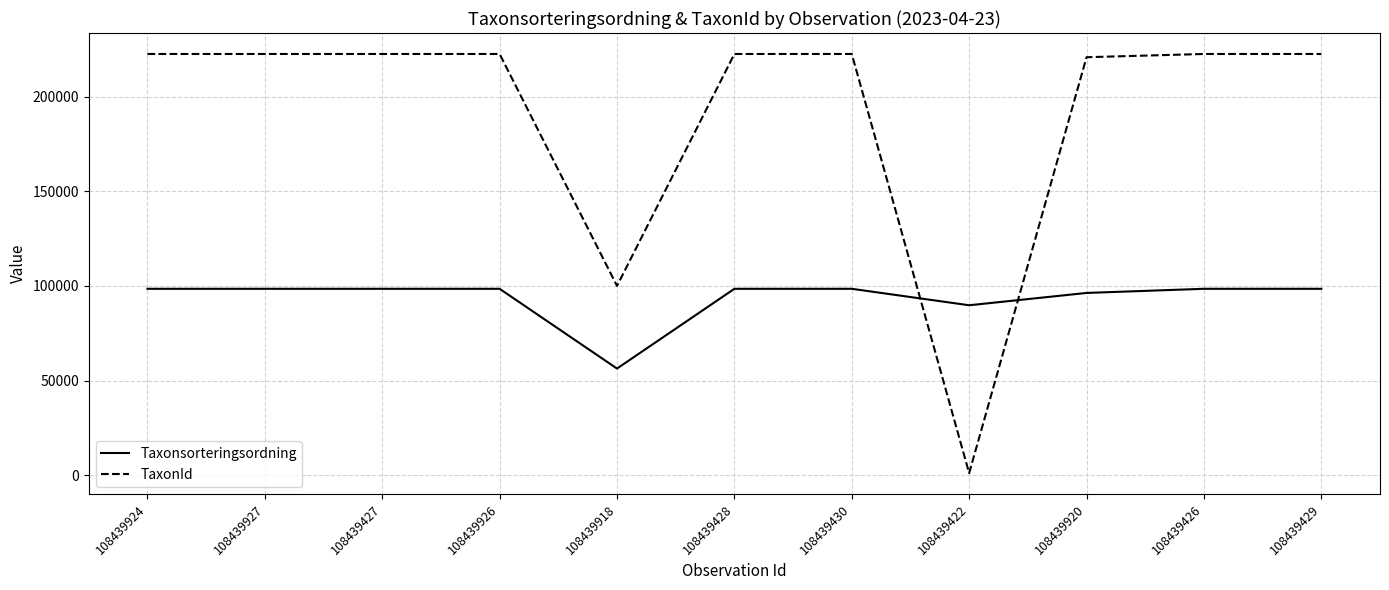

Rank the series by their average value, from highest to lowest.

TaxonId, Taxonsorteringsordning